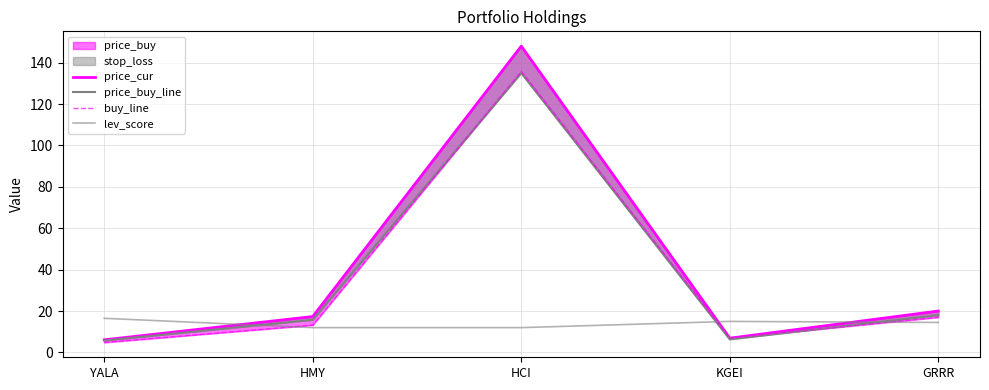

How many data points does each series have?

5